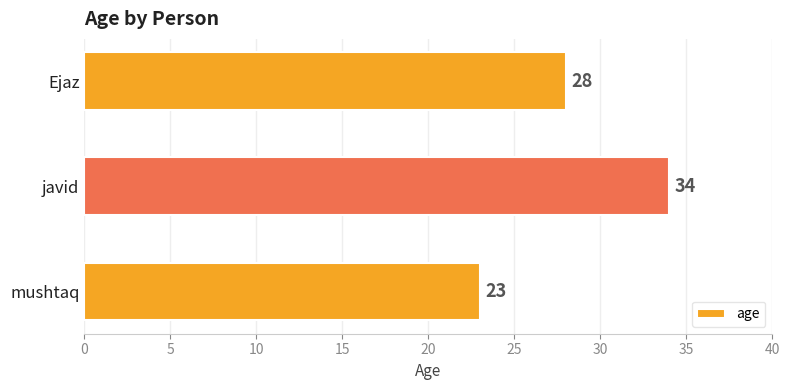

What is the difference between the maximum and minimum values?

11